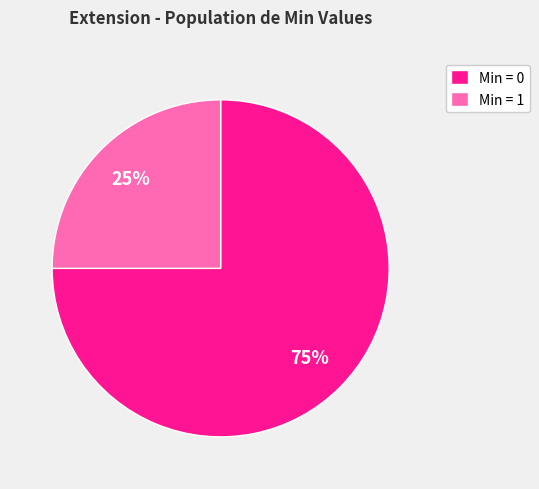

The Min = 1 slice represents 25% of the pie. True or false?

True